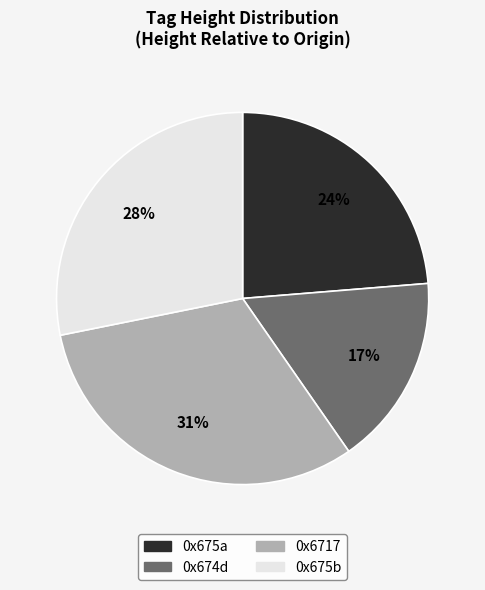

What percentage is the 0x674d slice, to the nearest percent?

17%